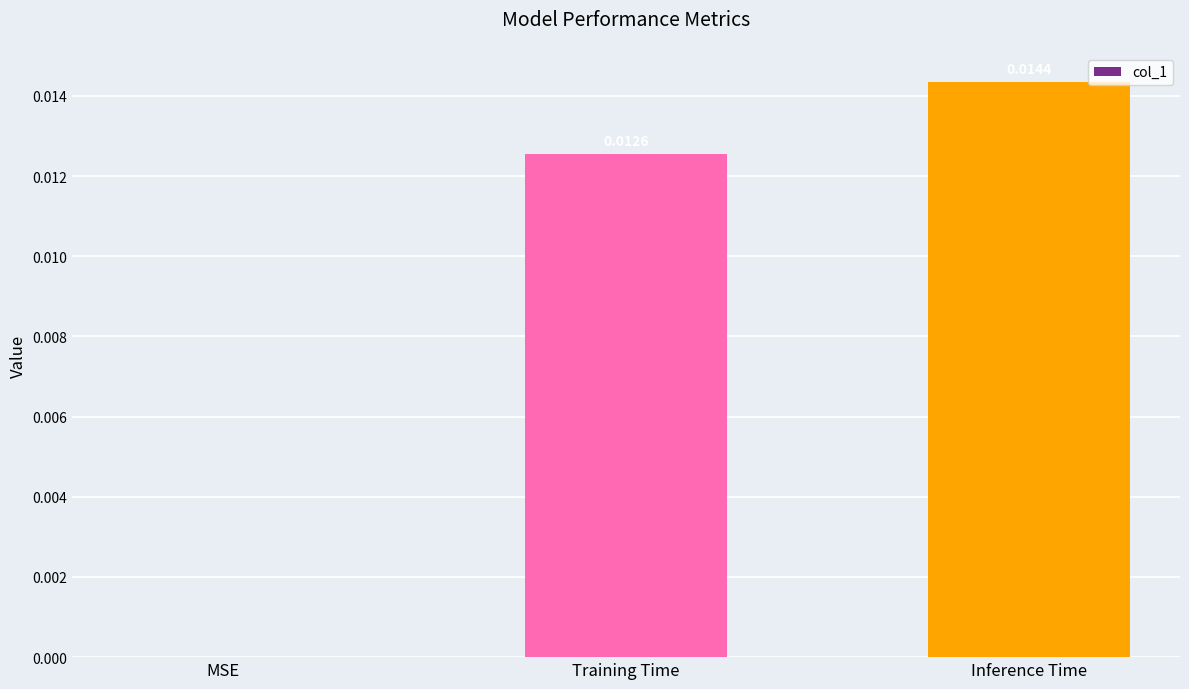

Between Inference Time and MSE, which is larger?

Inference Time